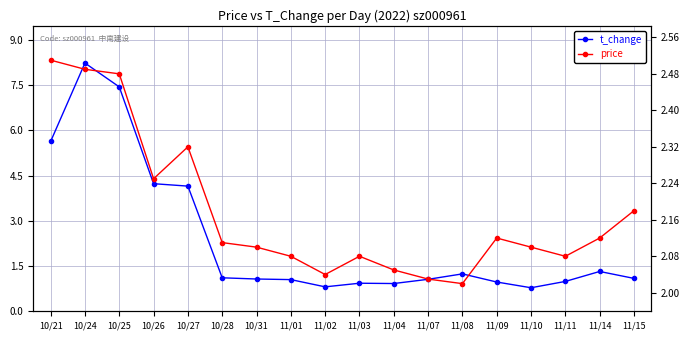

Does the chart have visible grid lines?

Yes